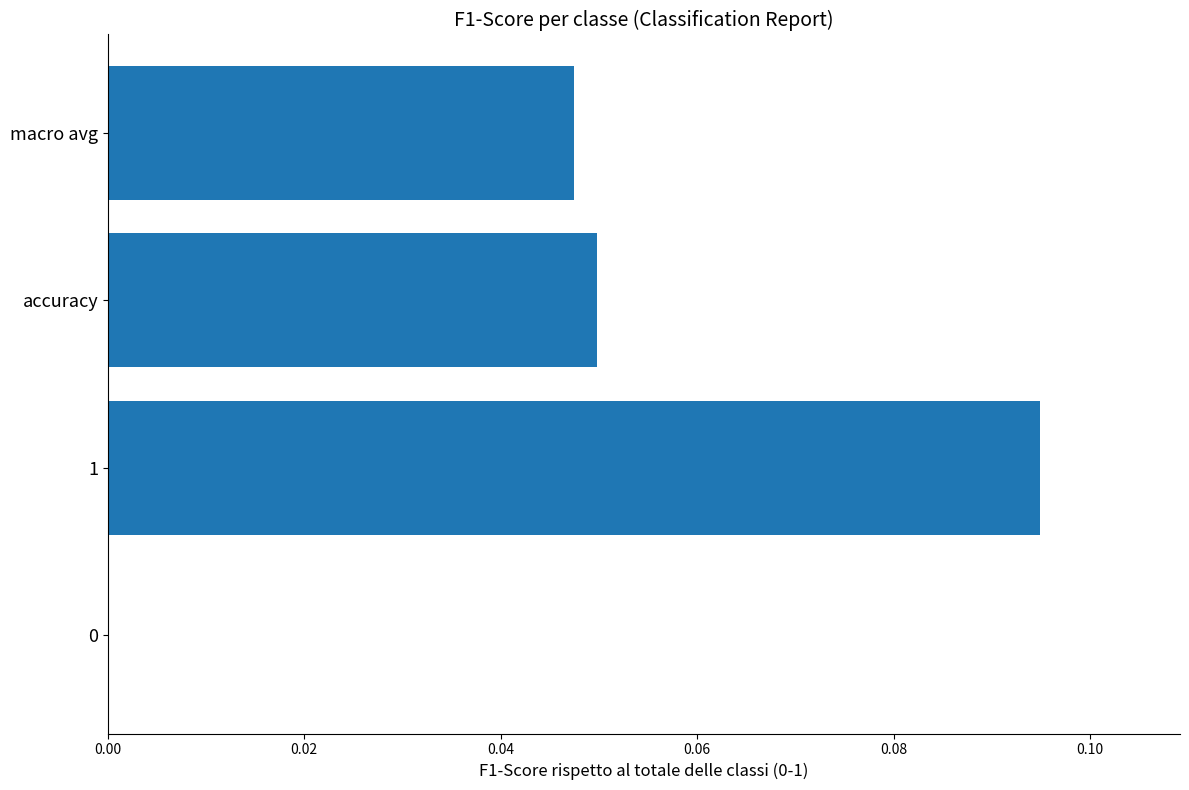

What is the sum of all values?

0.2